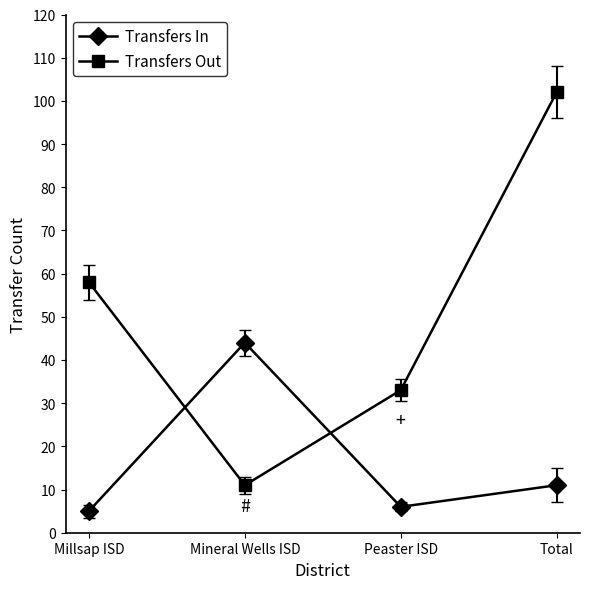

Is it true that Transfers In equals 73 at Mineral Wells ISD?

False